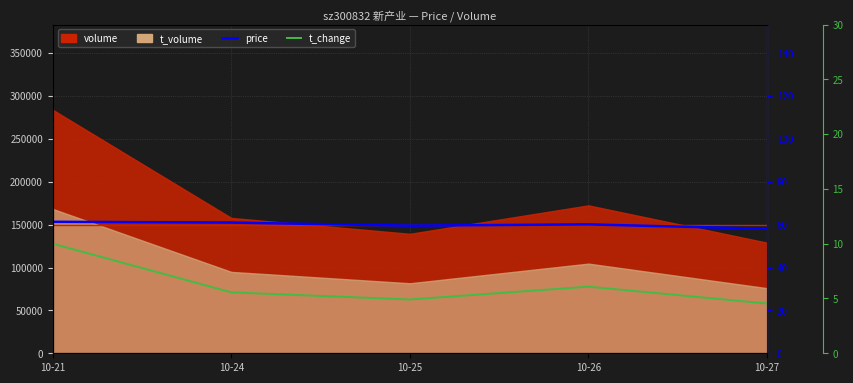

Between 10-26 and 10-25, which is larger?

10-26